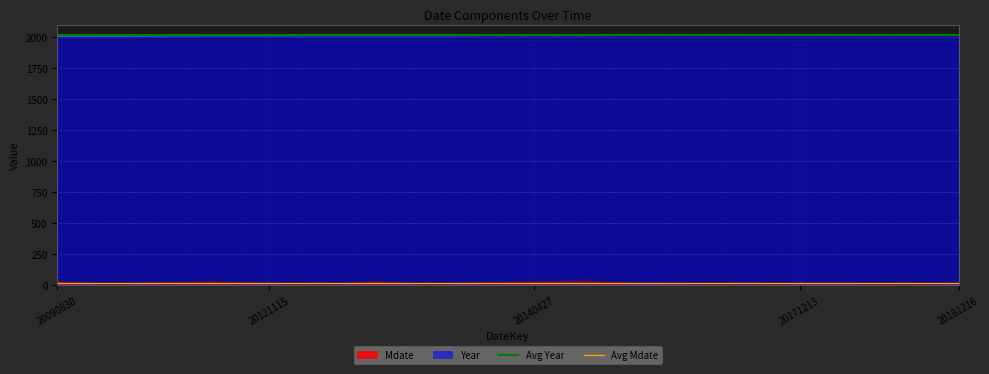

Is it true that Mdate equals 27 at 20140427?

True